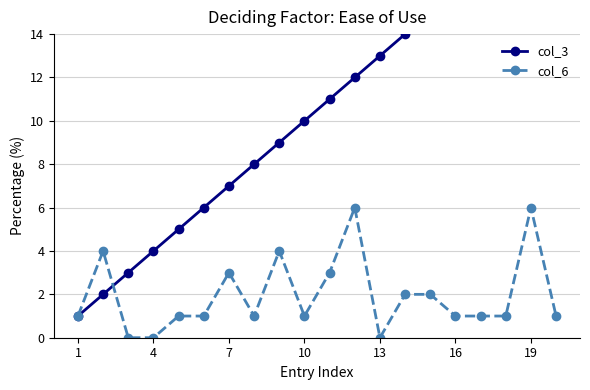

What is the label of the 1st point from the left?

1